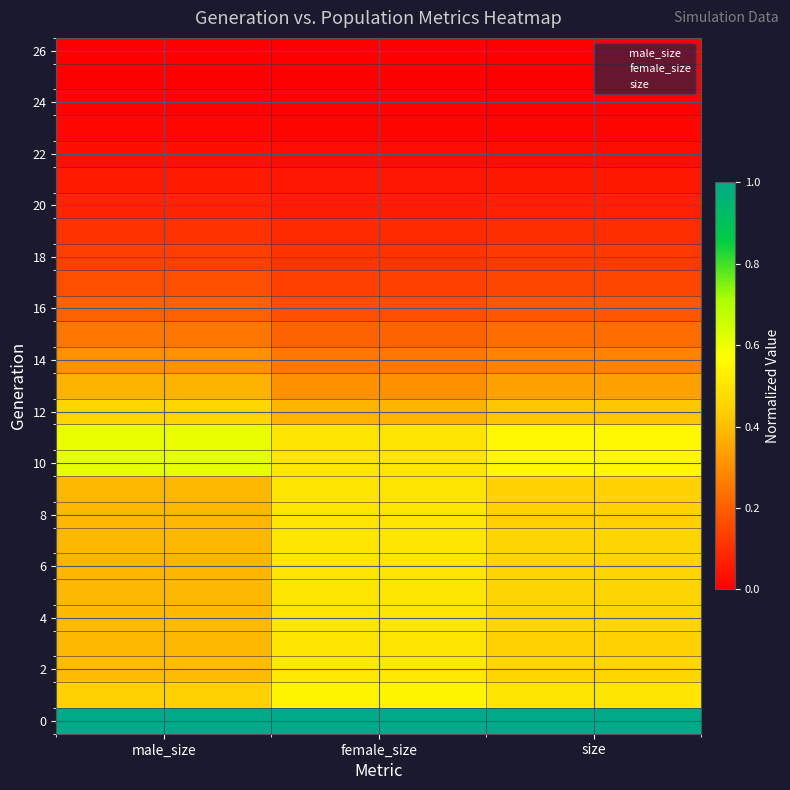

What is the greatest value displayed?

1.0